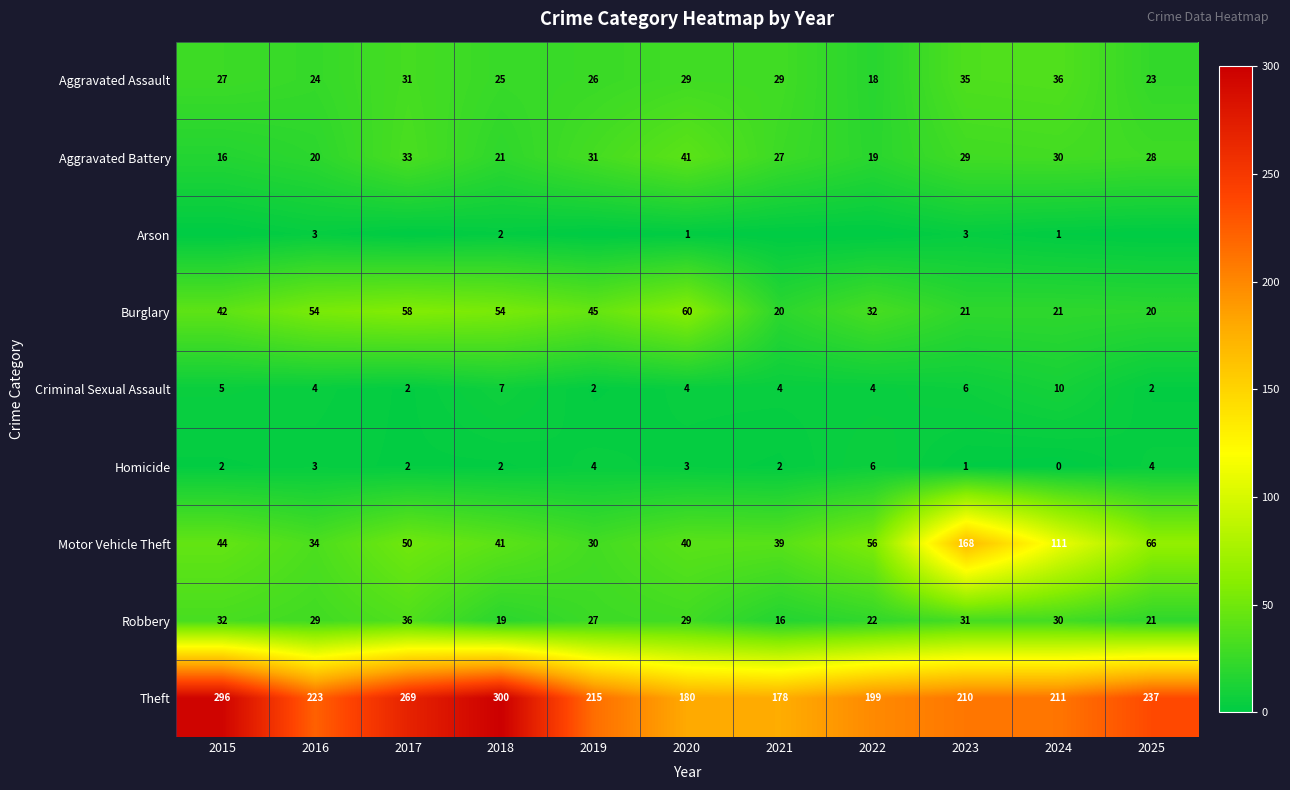

What is the average value of the Homicide series?

3